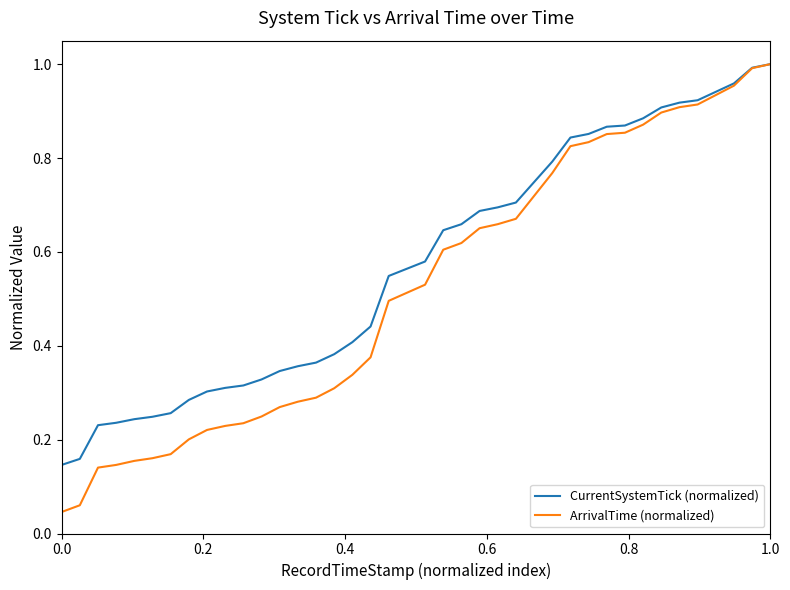

Which series has the widest spread of values?

ArrivalTime (normalized)